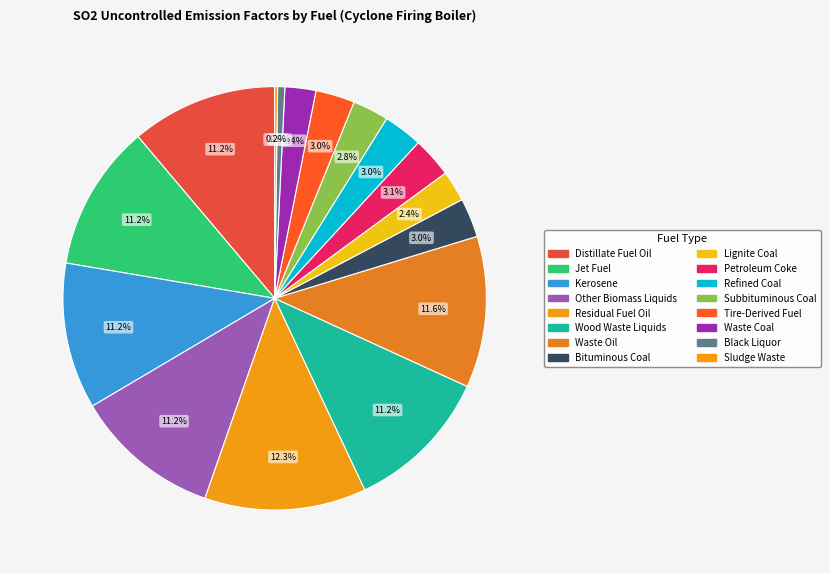

Which slice is the largest?

Residual Fuel Oil